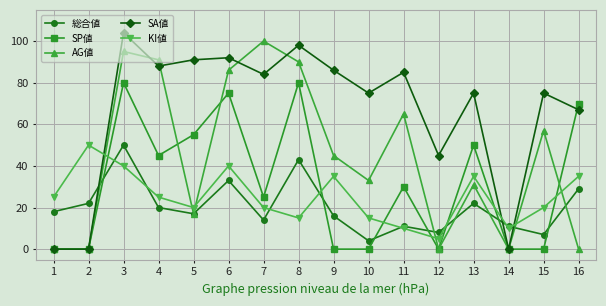

What is the difference between the highest and lowest values at 16?

70